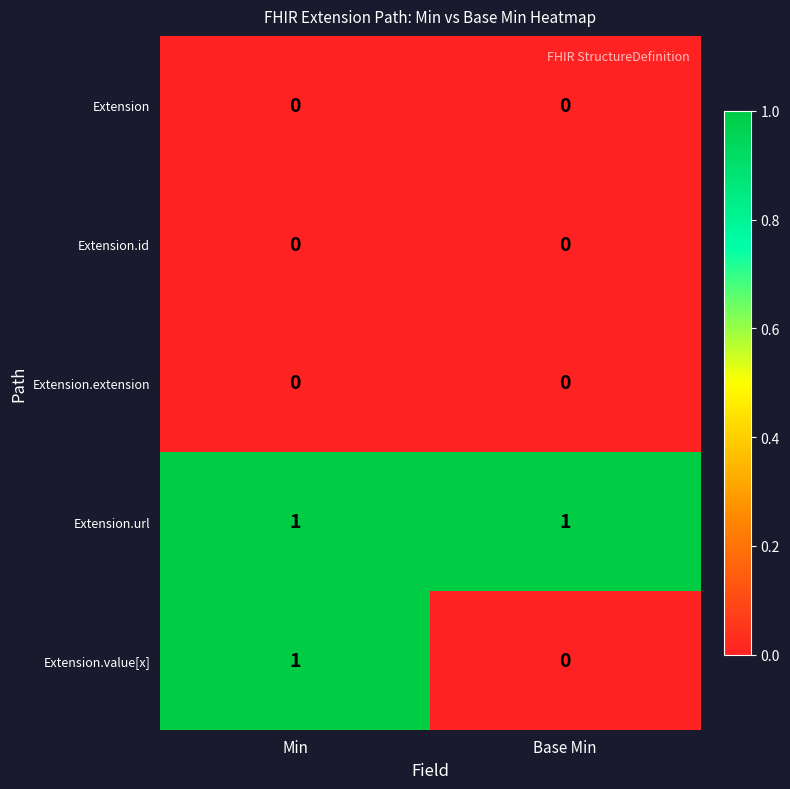

The Extension series shows 0 at Min. True or false?

True